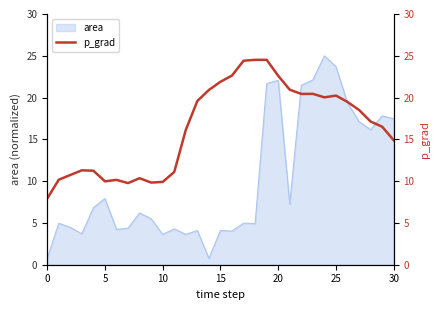

What is the highest value of the area series?

25.0